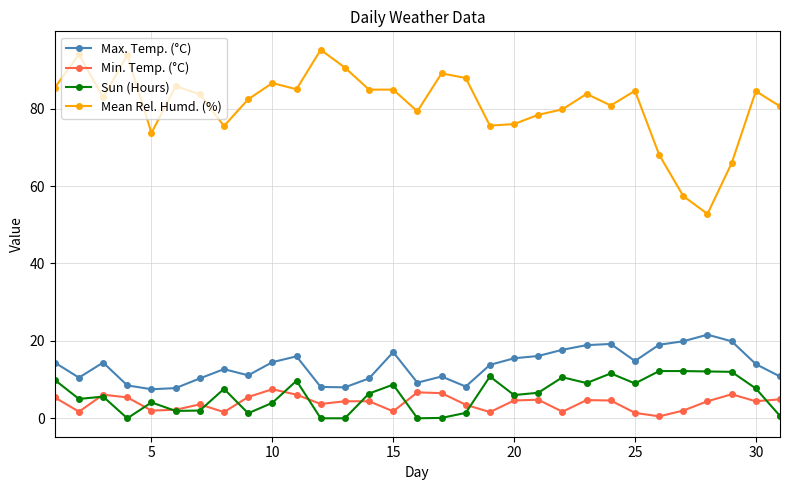

What is the value of the Mean Rel. Humd. (%) point at the 10th from the left?

86.6